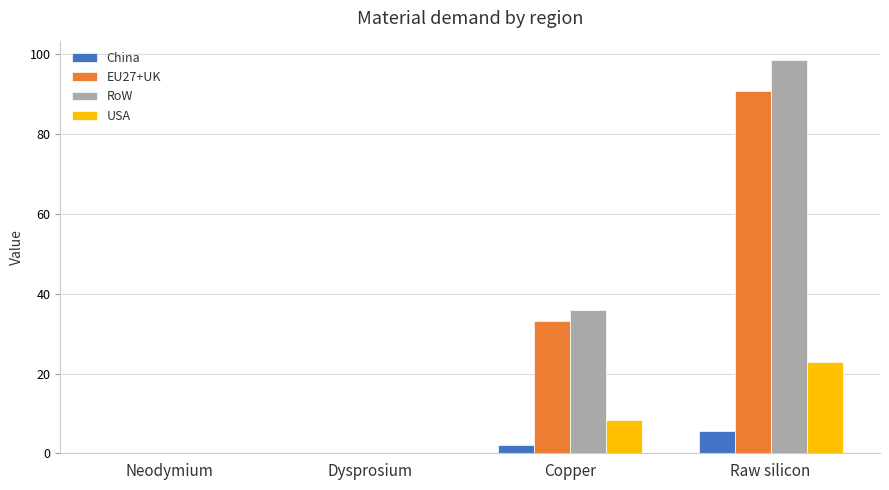

Is it true that USA equals 22.8 at Raw silicon?

True